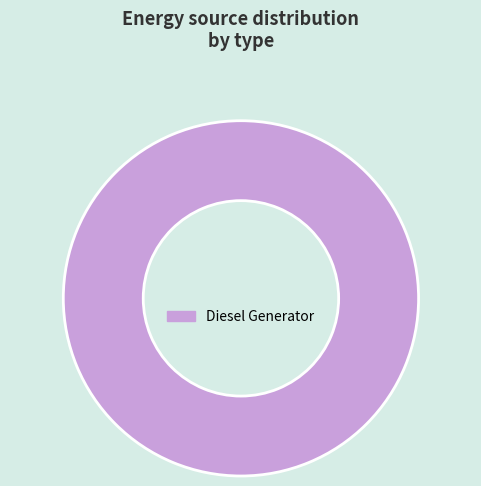

Rank the categories by value from highest to lowest.

Diesel Generator